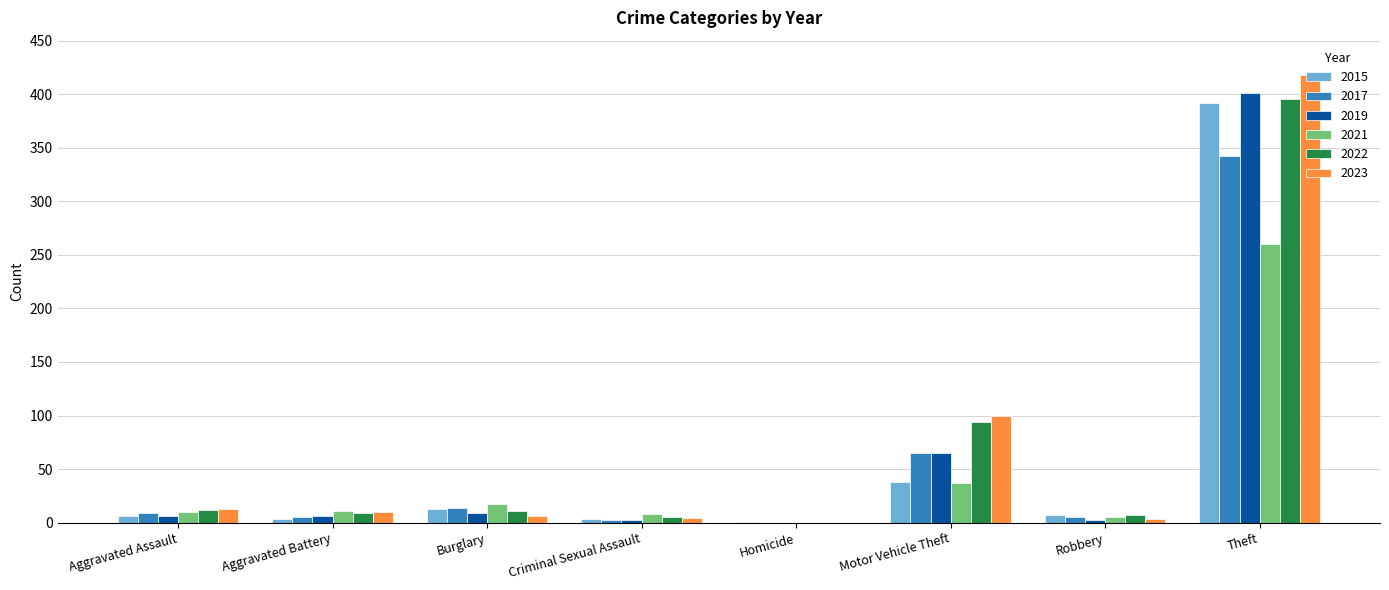

Are the bars horizontal?

No